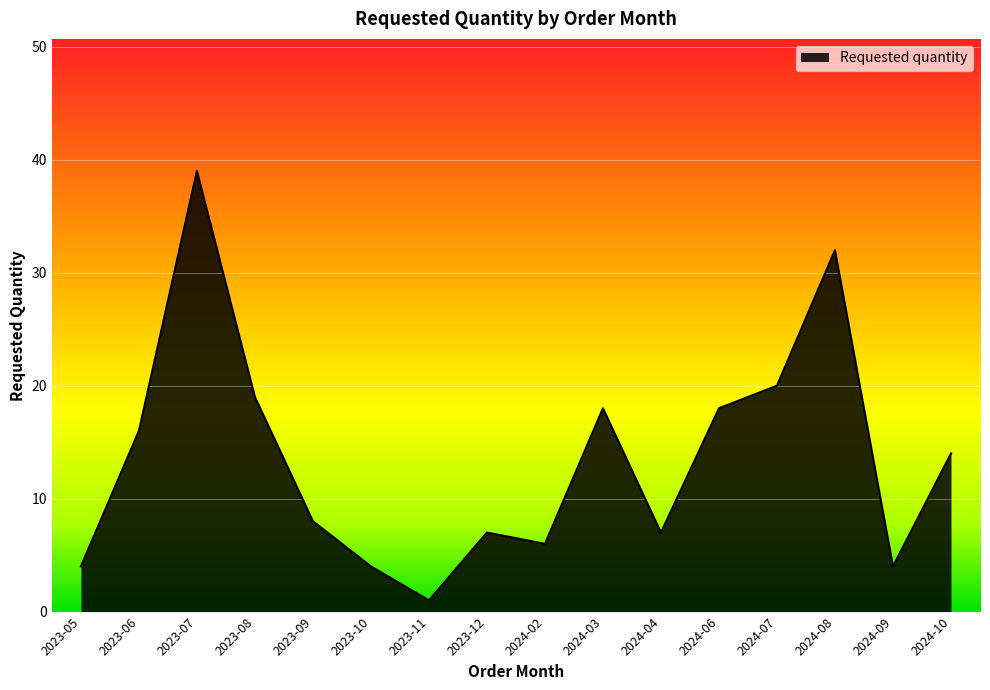

What is the label of the 4th point from the left?

2023-08